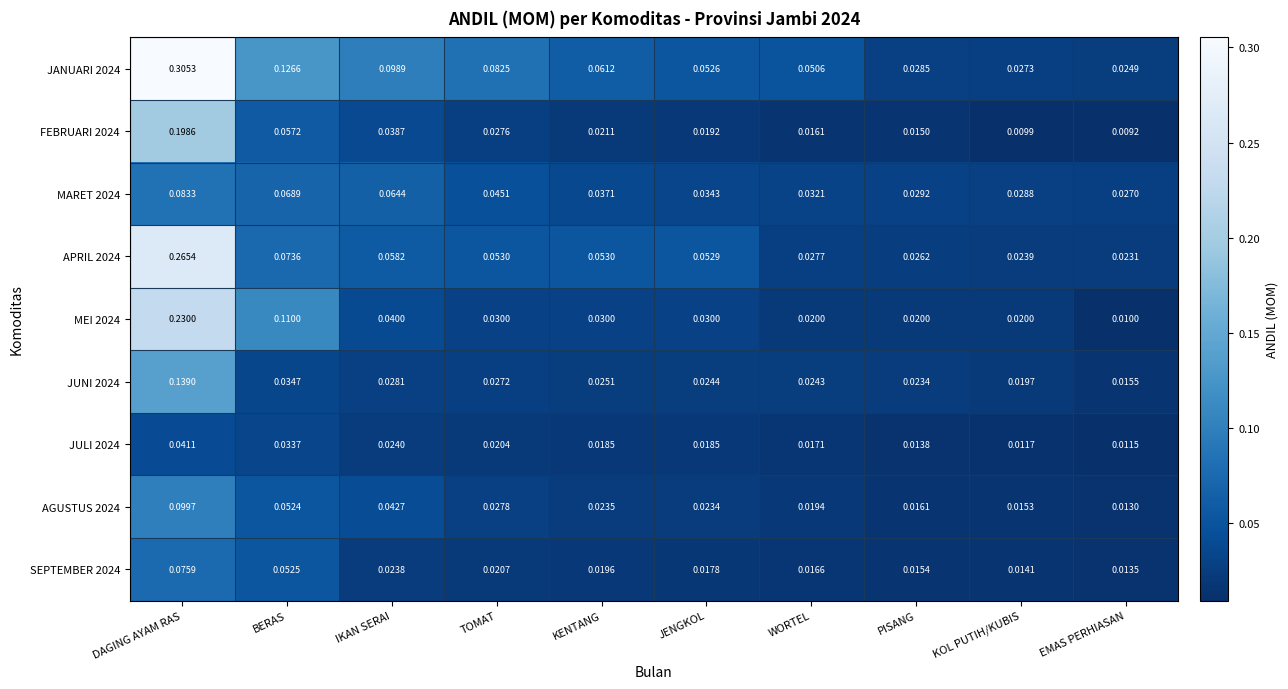

Which category has the lowest value in the AGUSTUS 2024 series?

EMAS PERHIASAN